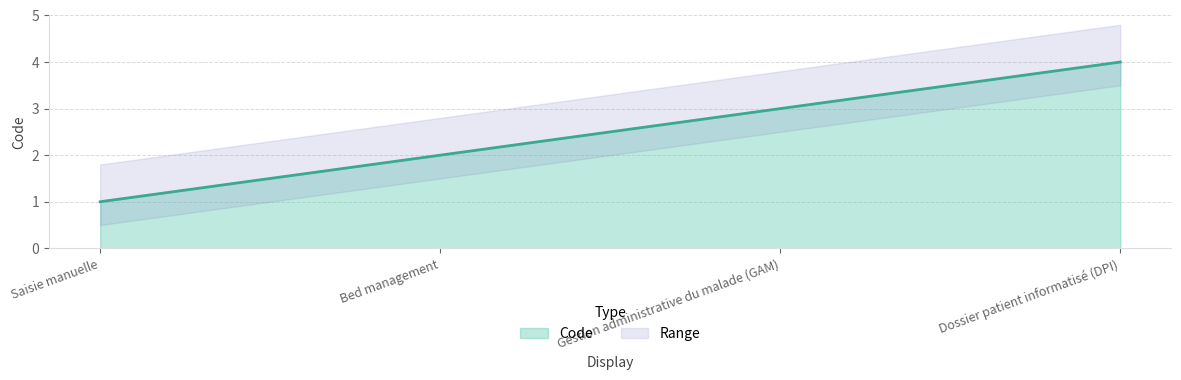

Where is the data nearest to the value 2?

Bed management